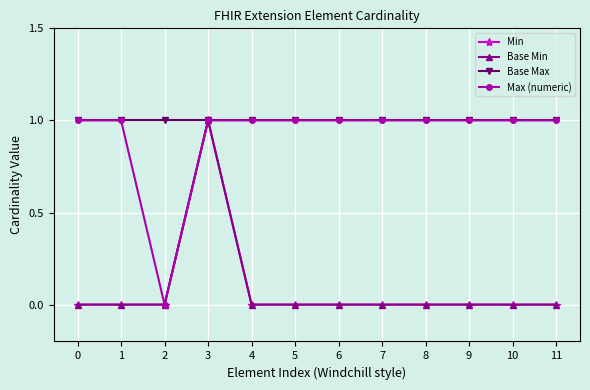

Does the chart have visible grid lines?

Yes